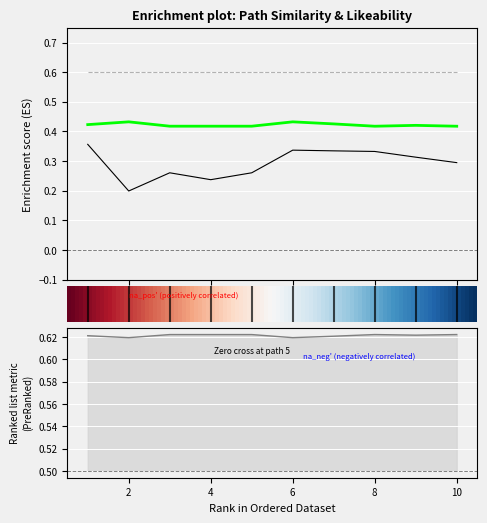

How many interior local peaks does the similarity series have?

3